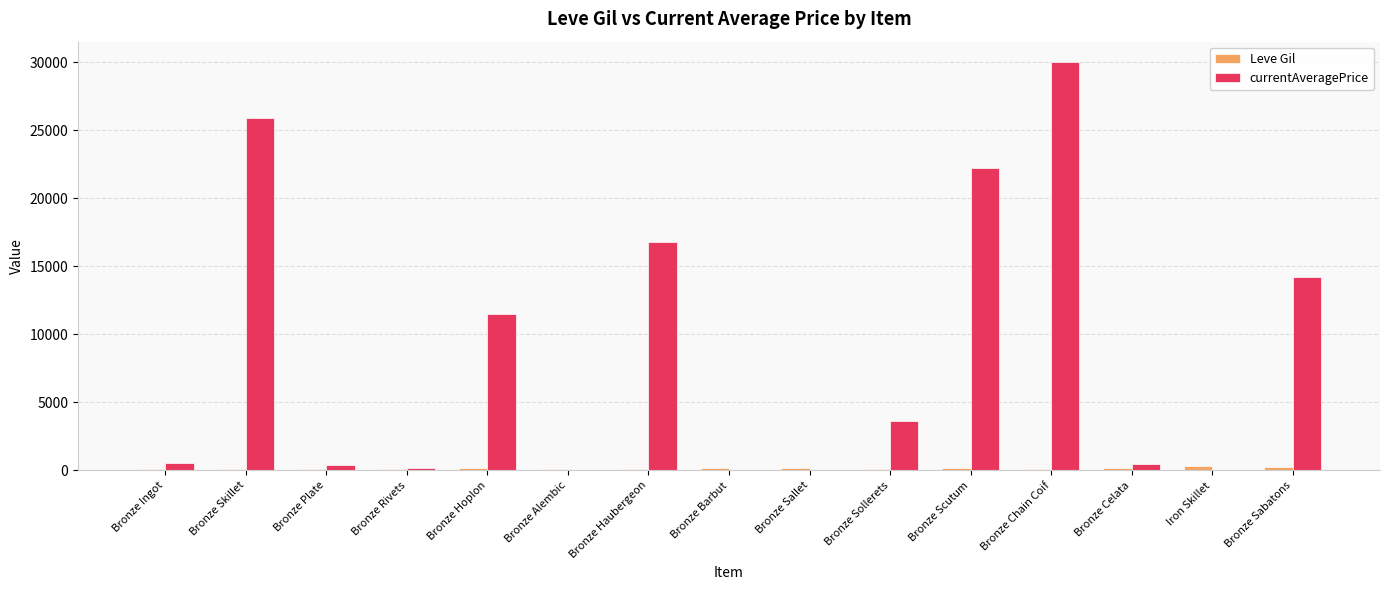

At which category does the chart reach its peak across all series?

Bronze Chain Coif